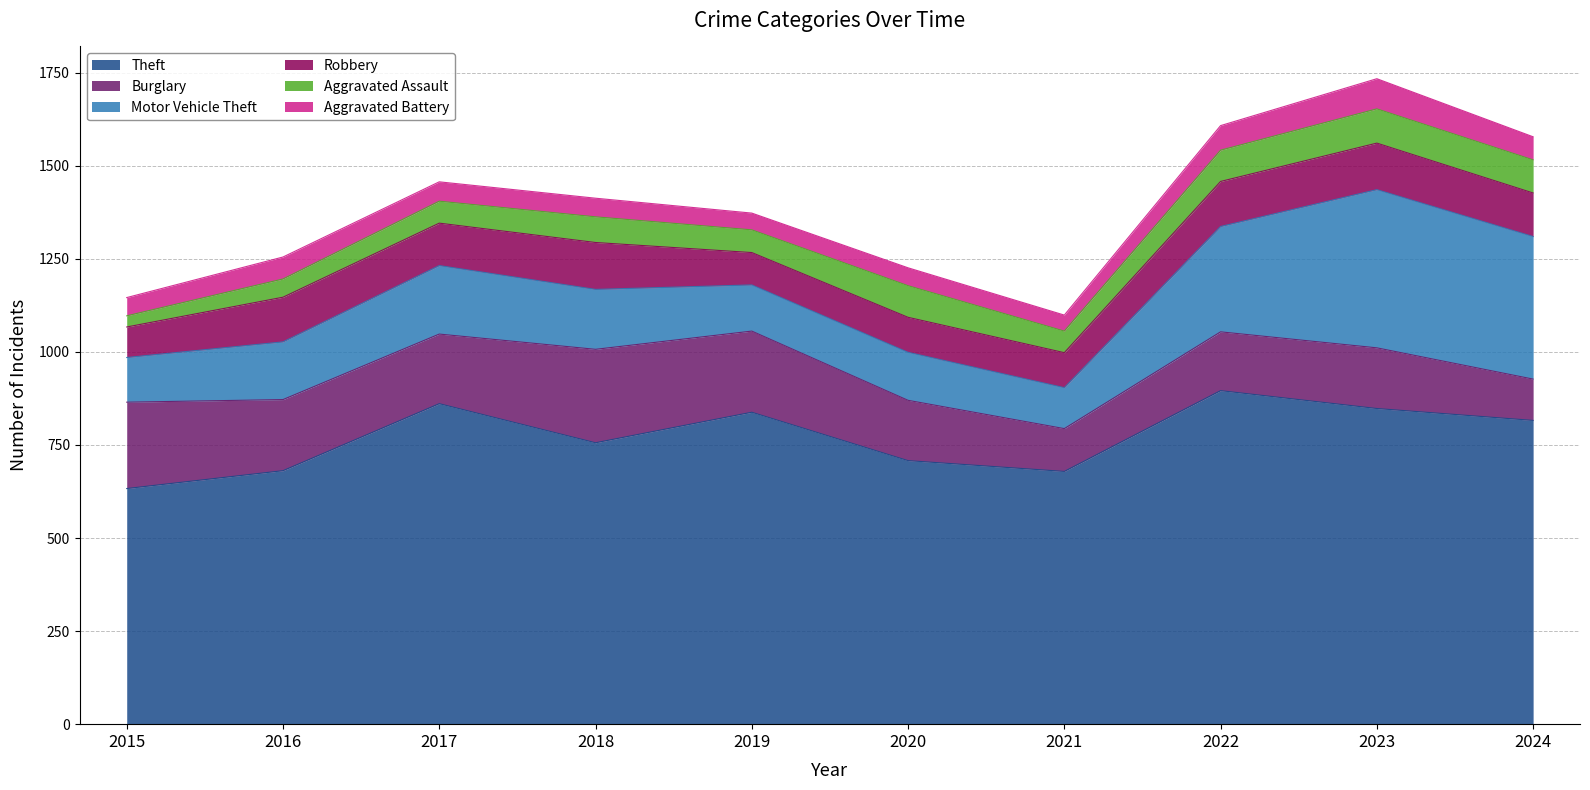

What is the sum of all Robbery values?

1080